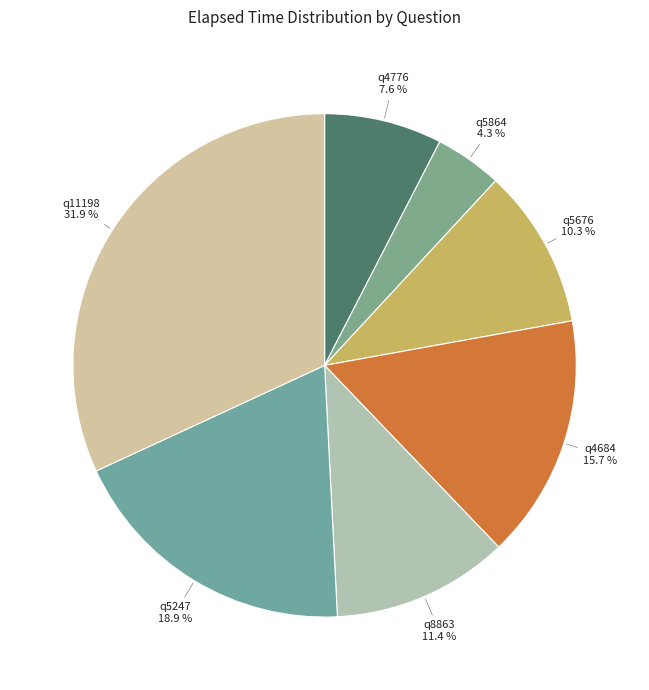

Between q5676 and q11198, which is larger?

q11198